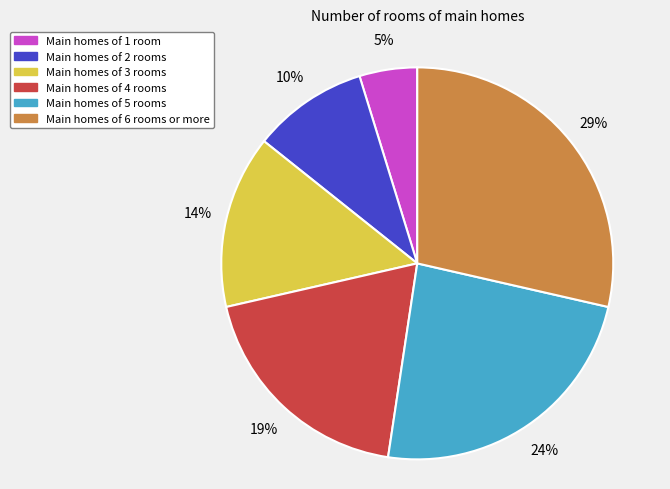

Is there any slice that represents more than half of the pie?

No